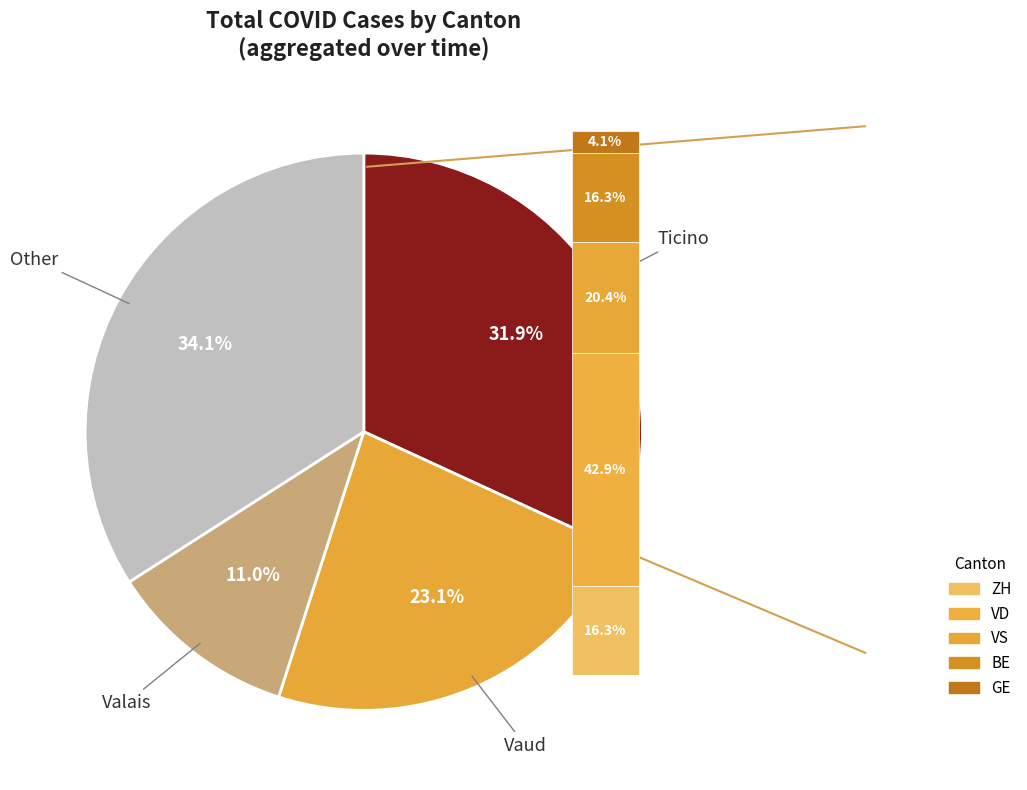

What percentage is NOT represented by SZ?

100.0%